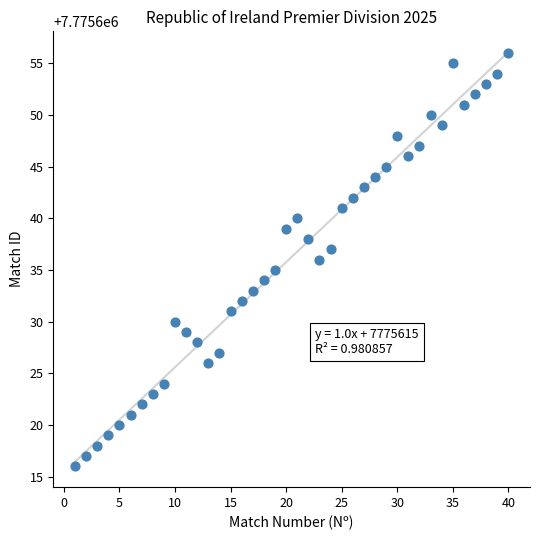

What is the range of Y values (max minus min)?

40